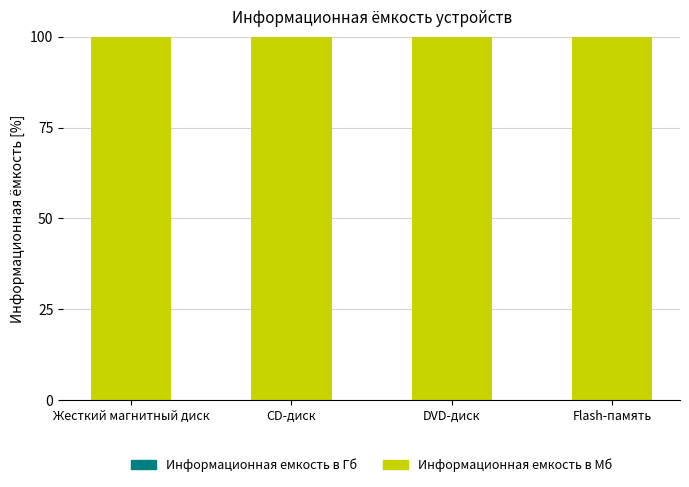

What is the average value of the Информационная емкость в Гб series?

0.1